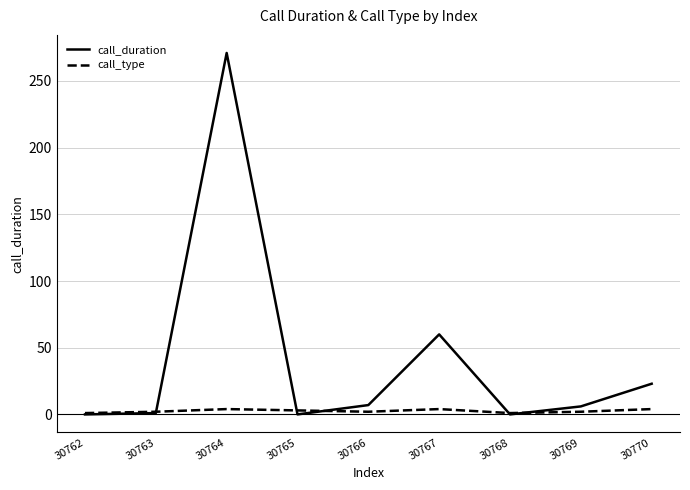

Which series has the largest range (max minus min)?

call_duration